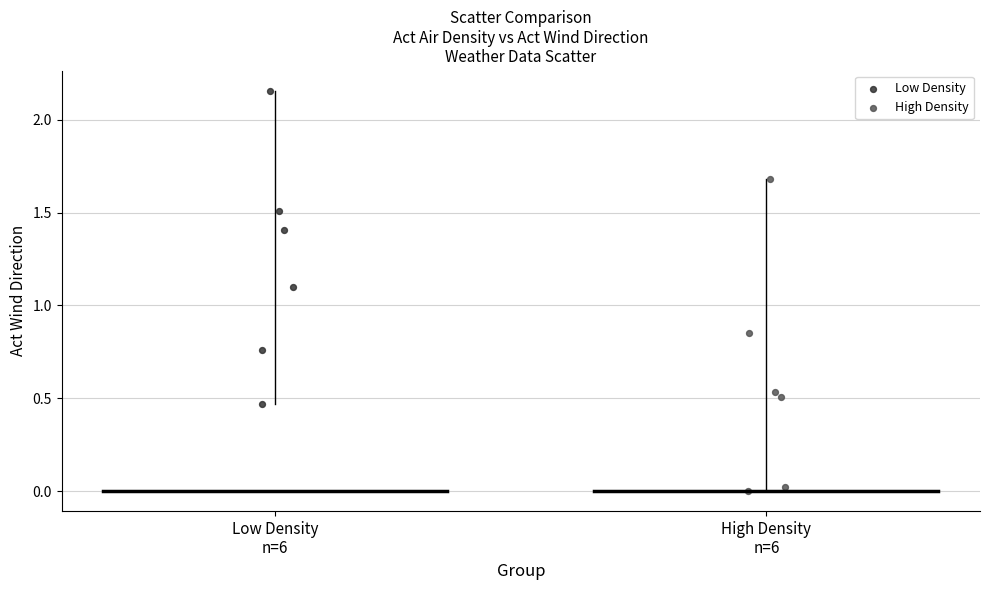

What are all the series names shown in the legend?

Low Density, High Density